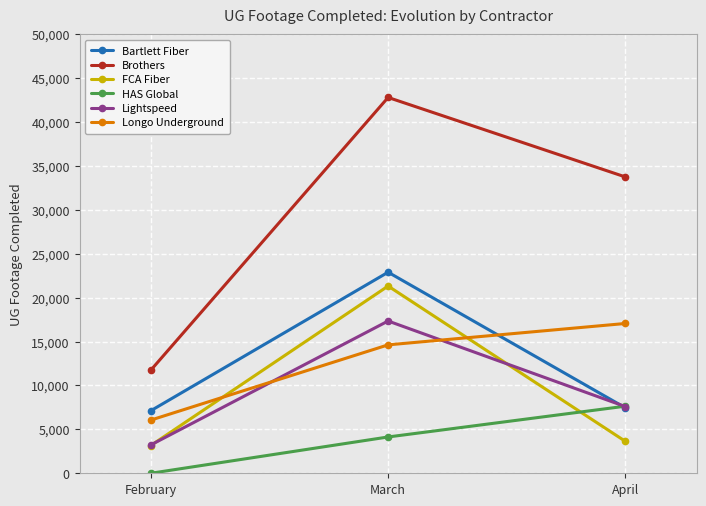

Count the number of categories in the chart.

3